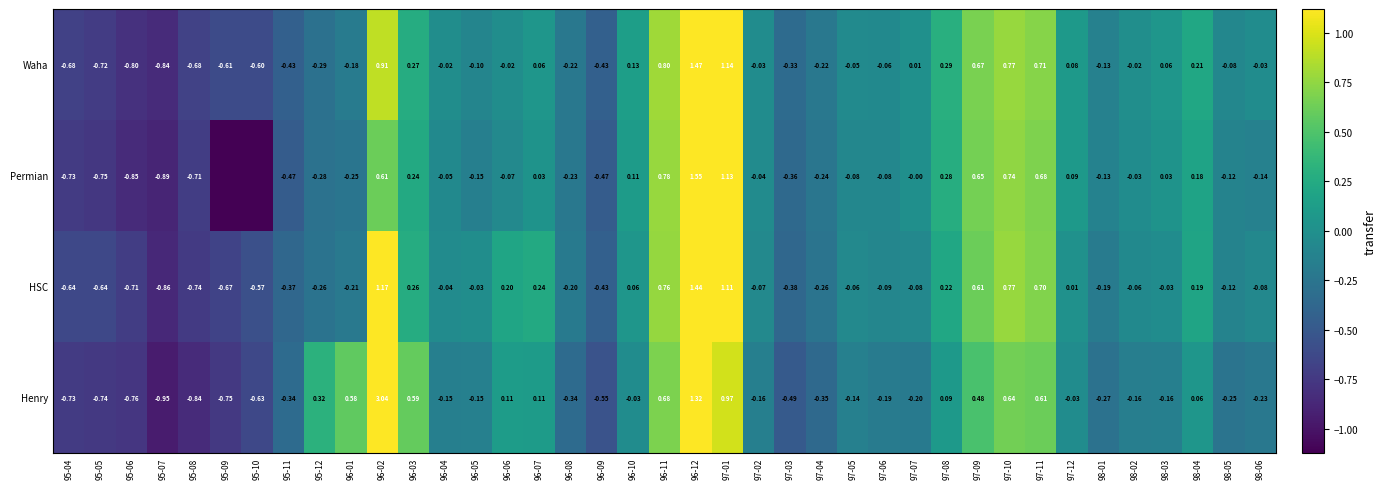

How many values in Waha are above zero?

15